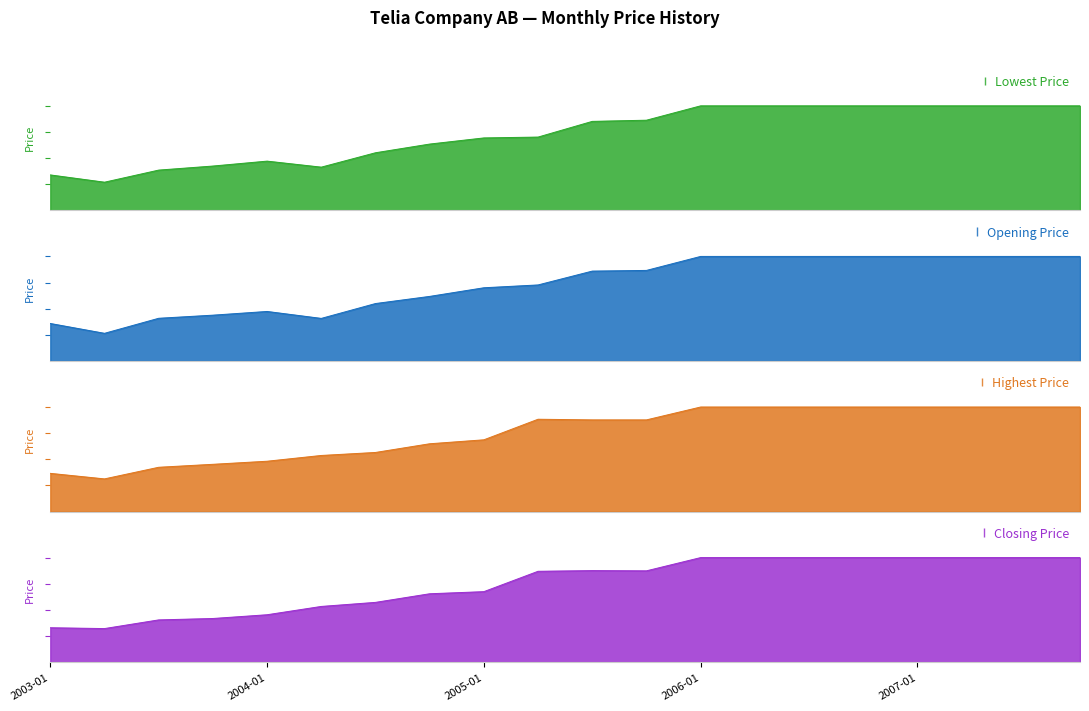

Where is the first local minimum for Lowest Price?

2003-04